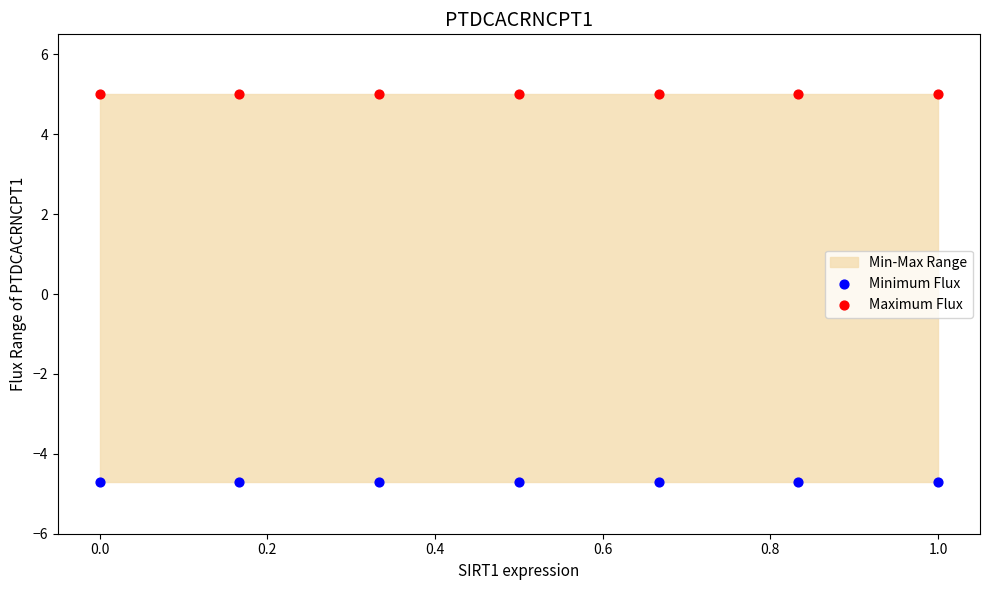

Which series contains the lowest Y value?

Minimum Flux